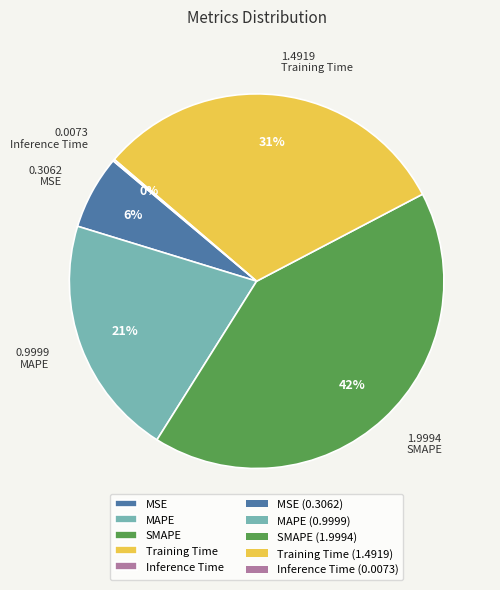

To the nearest percent, what percentage of the pie is MSE?

6%